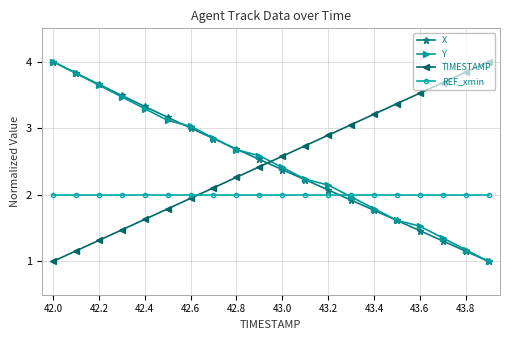

How many distinct data groups are displayed?

4